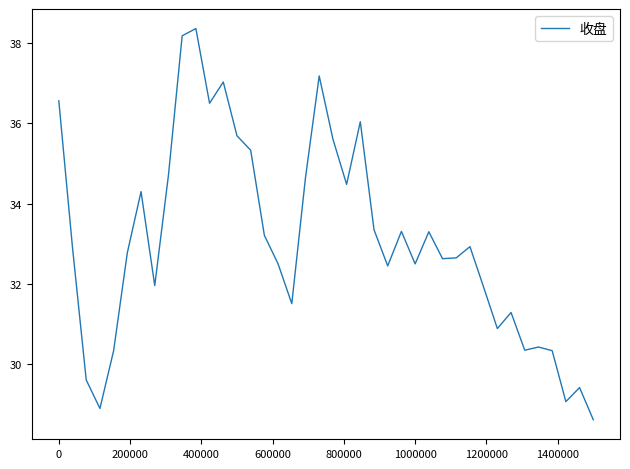

What is the difference between the maximum and minimum values?

9.7